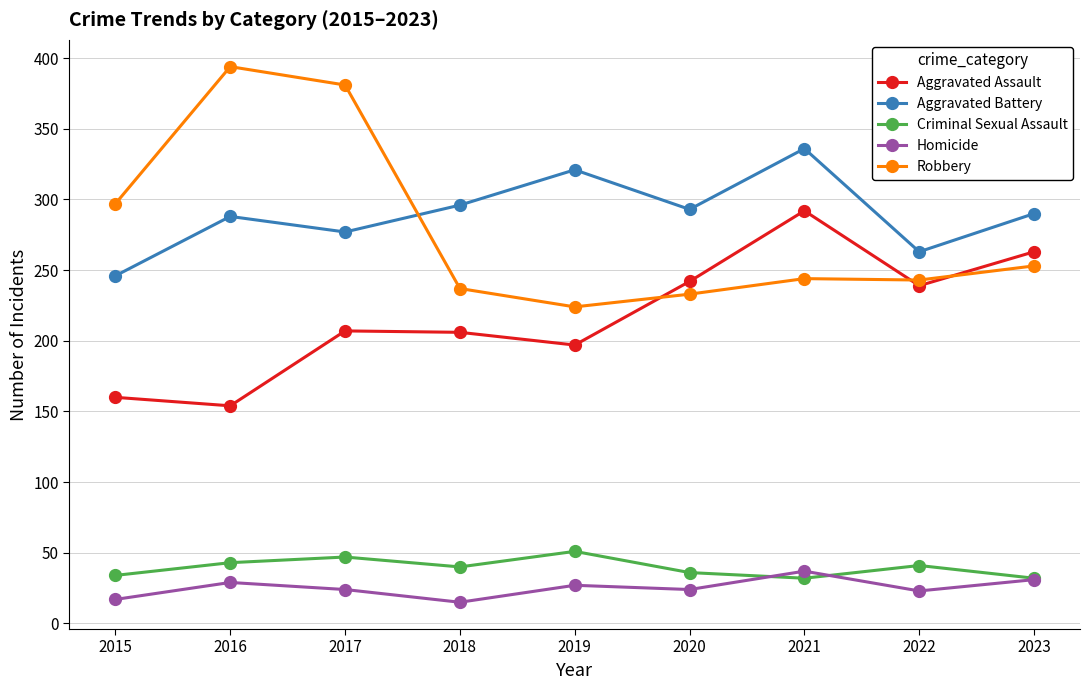

True or false: Aggravated Assault has more than 1 interior local peaks.

True